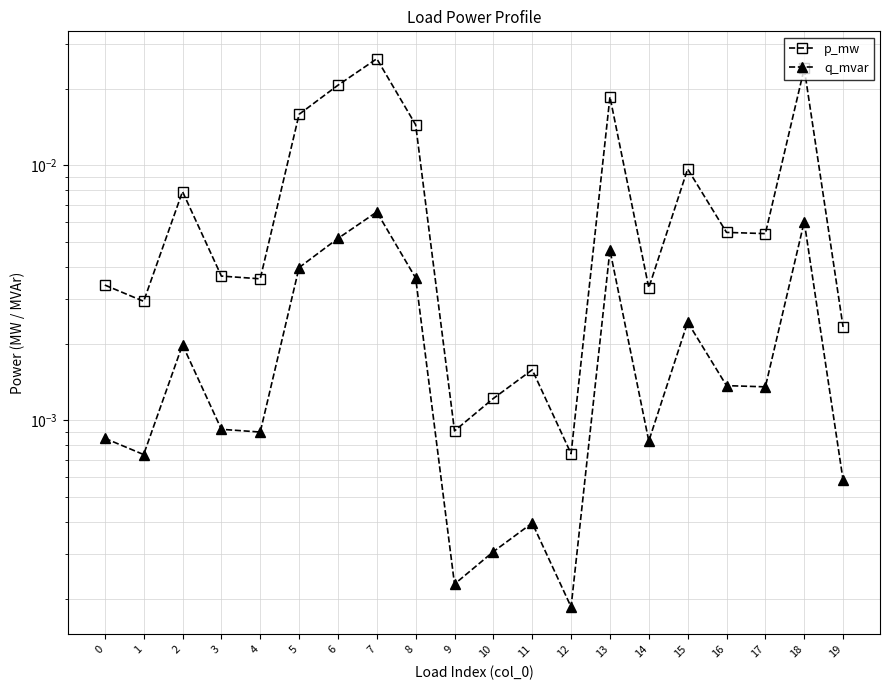

Which has a higher value, 4 or 9?

4